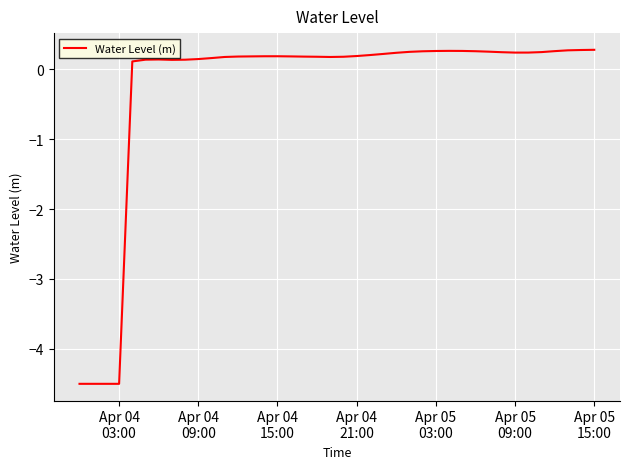

What is the maximum value shown in the chart?

0.3